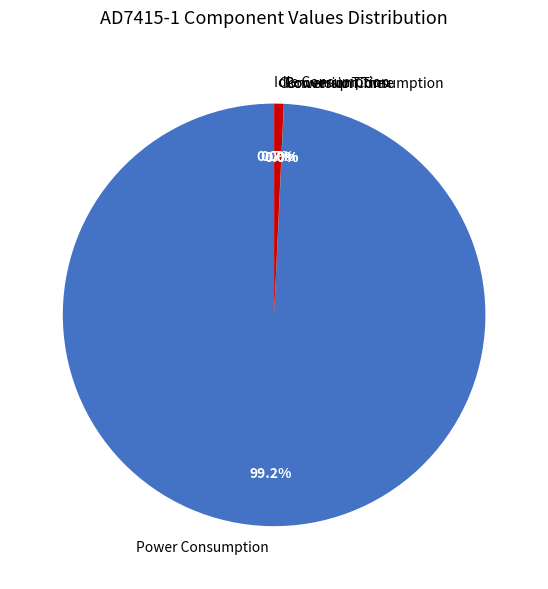

The Conversion Consumption slice represents 11% of the pie. True or false?

False